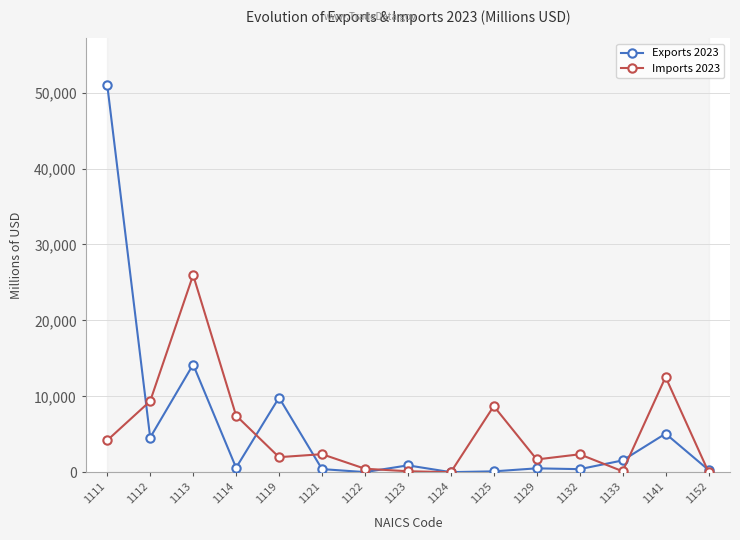

What is the sum of the Imports 2023 values at 1111 and 1124?

4222.7